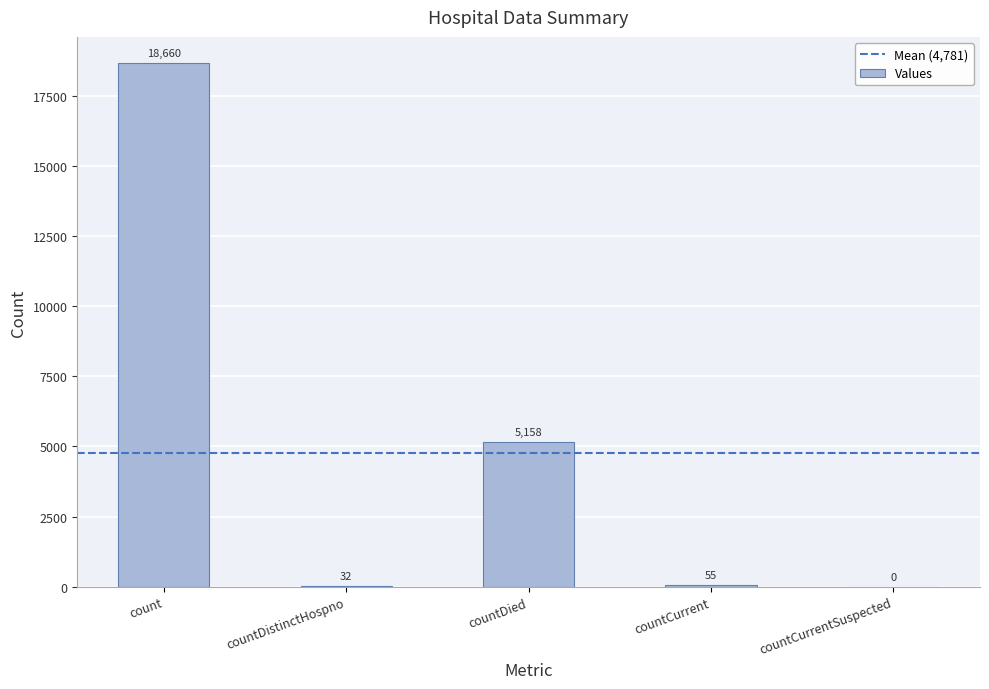

Which category has the highest value across all series?

count